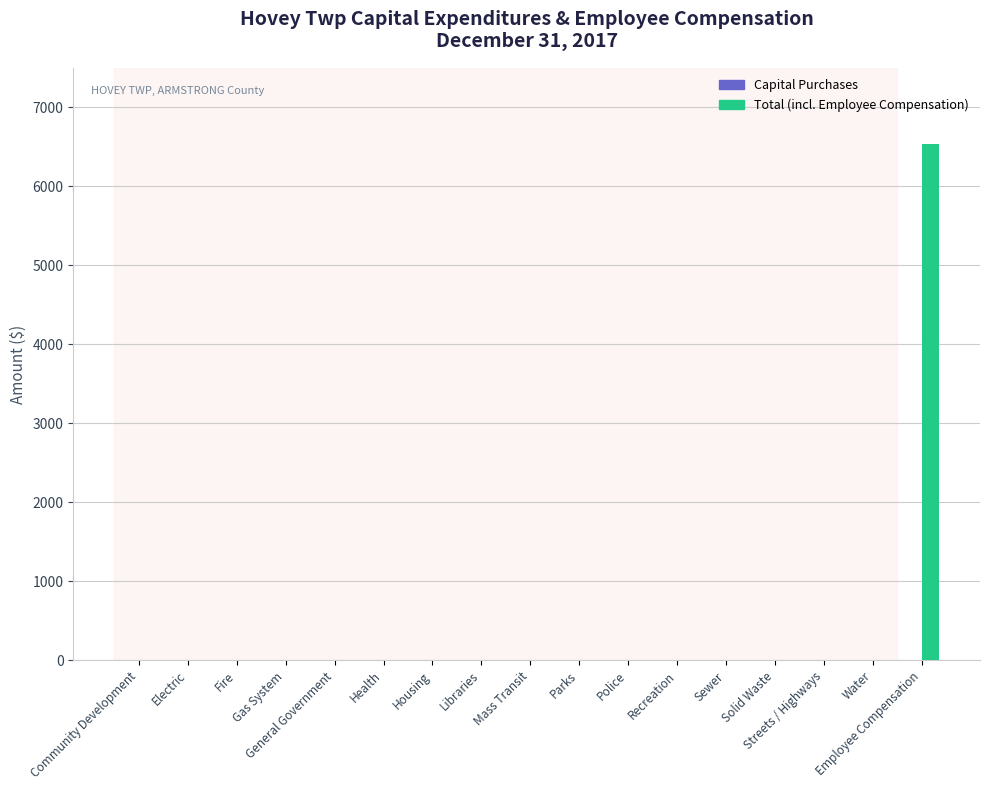

What is the sum of all values?

6531